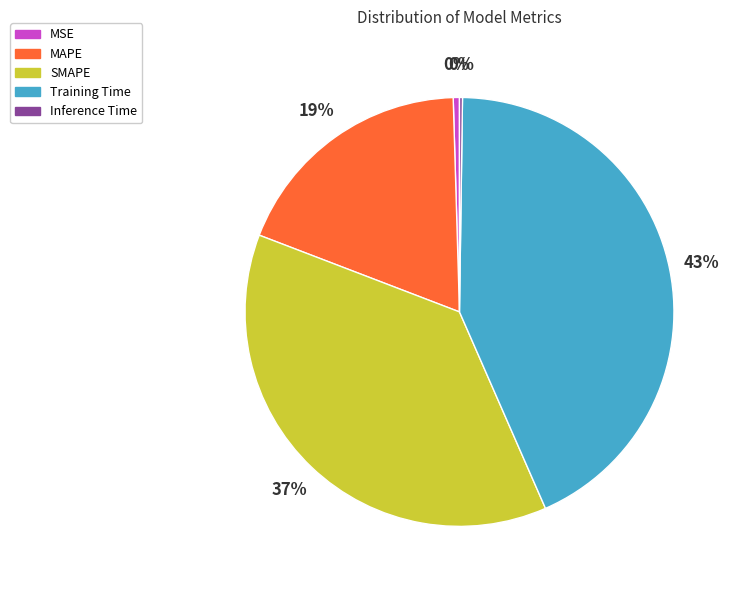

Between MAPE and MSE, which is larger?

MAPE